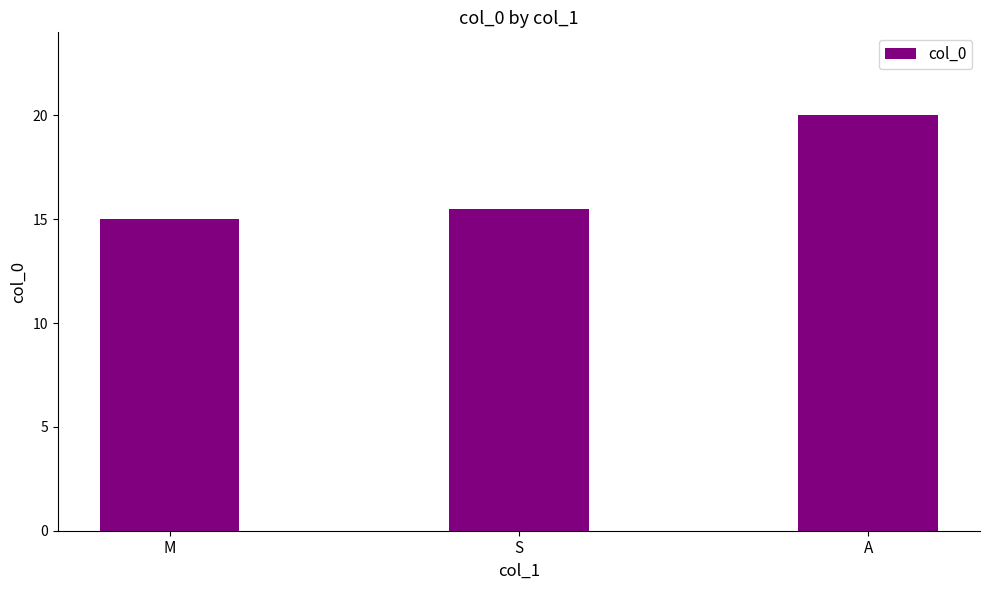

Read the value at M.

15.0